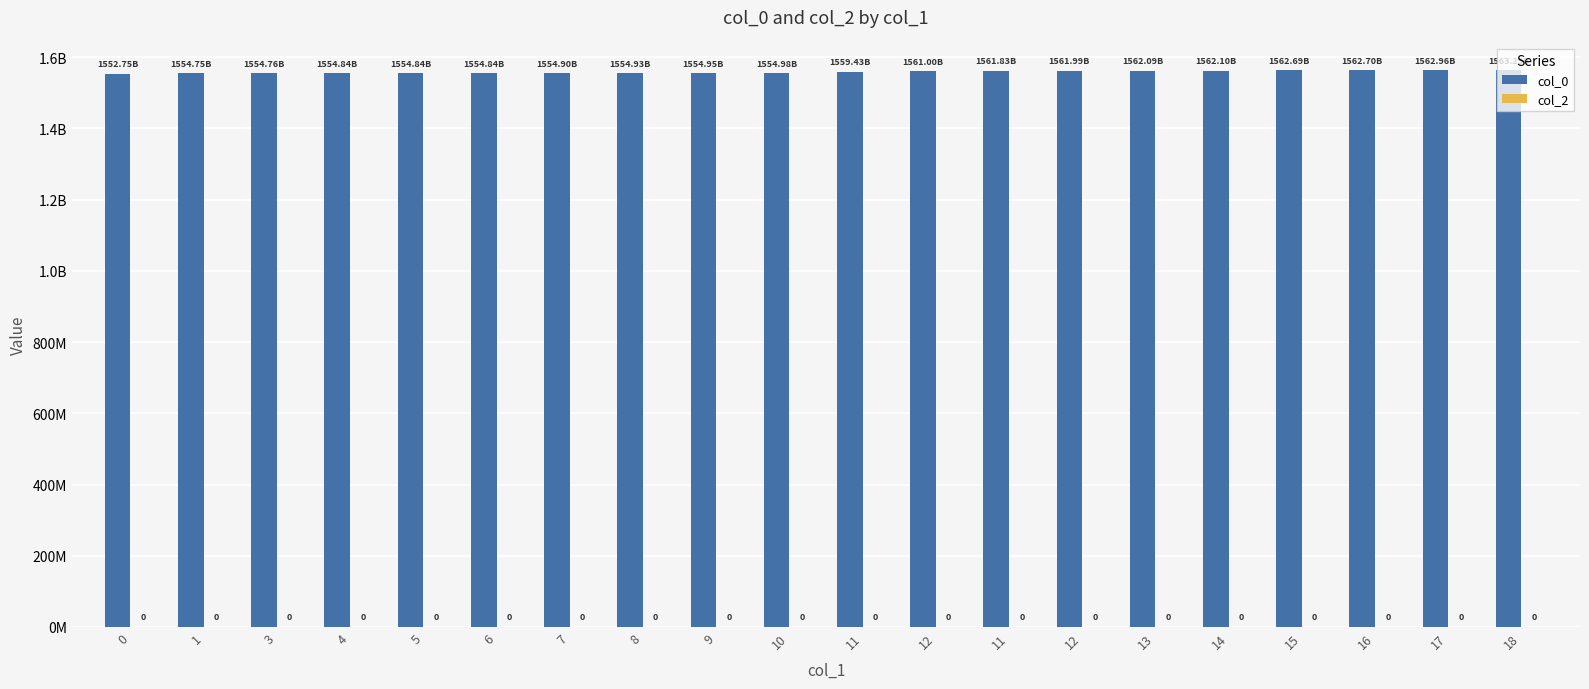

What is the maximum value shown in the chart?

1563290495